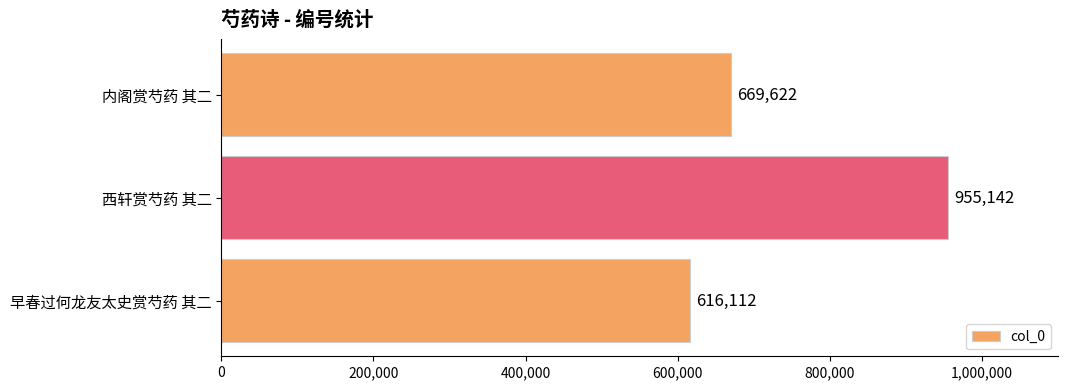

List the labels in order of value, smallest first.

早春过何龙友太史赏芍药 其二, 内阁赏芍药 其二, 西轩赏芍药 其二